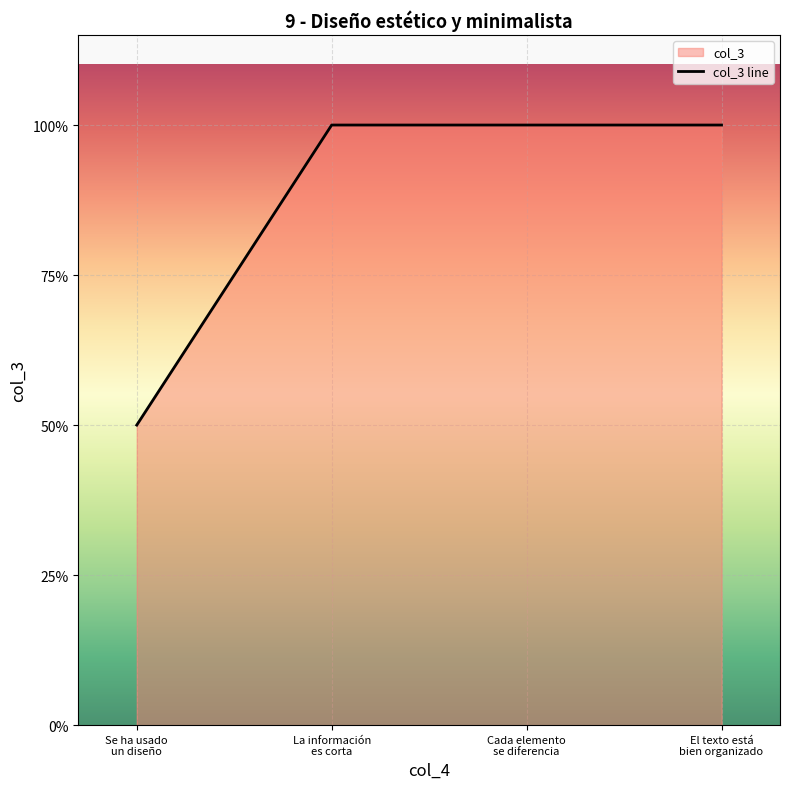

Count the number of data series in this chart.

1